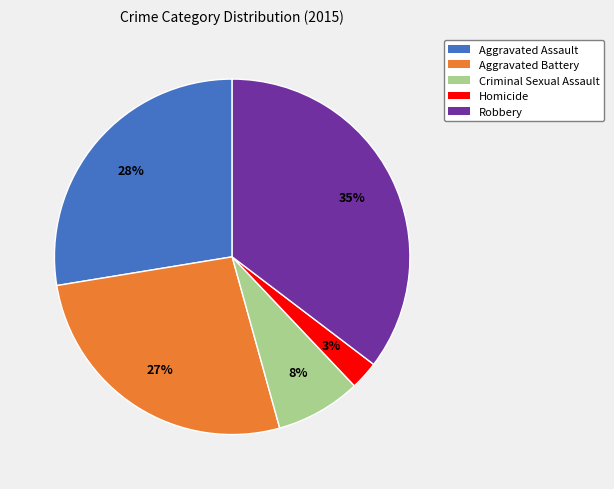

Combined, do Aggravated Battery and Robbery account for over 50%?

Yes